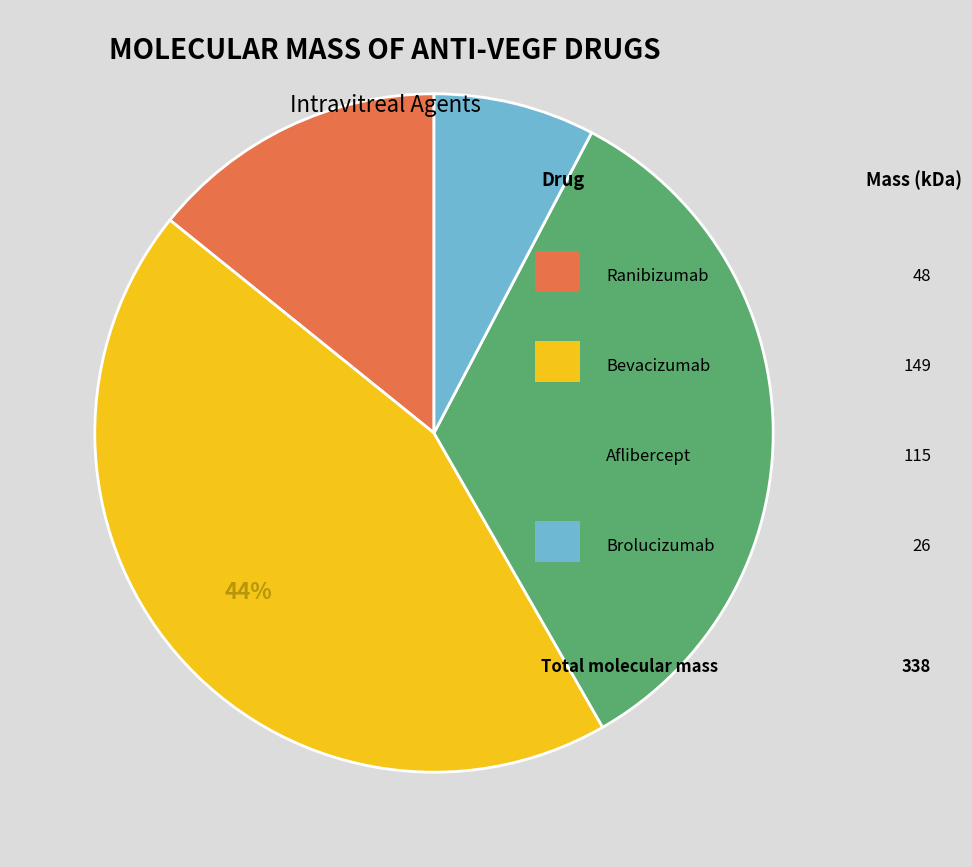

To the nearest percent, what is the difference between the largest and smallest slice percentages?

36%